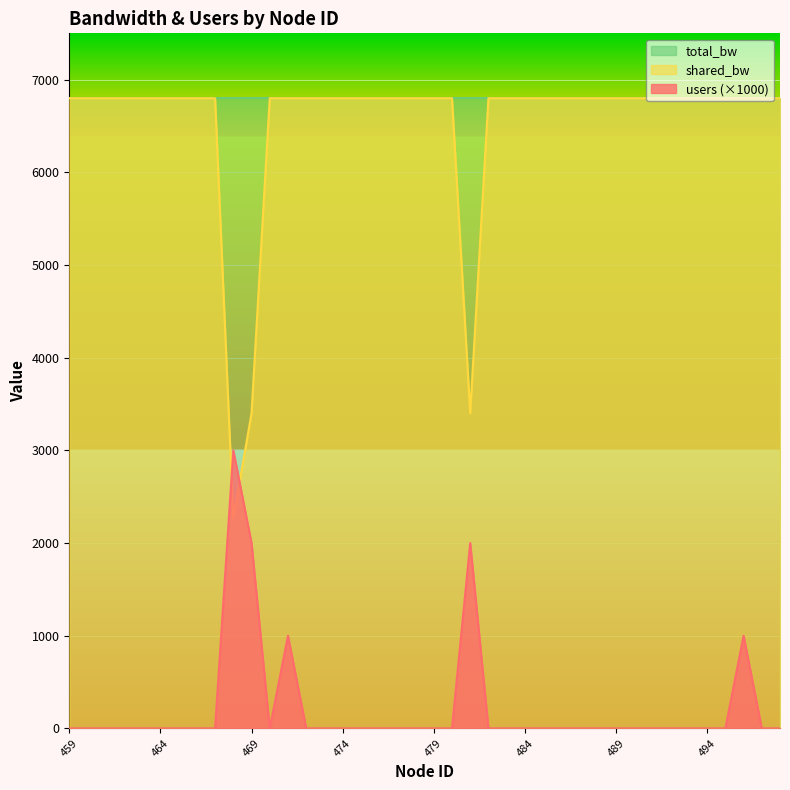

In users, how many points are higher than both neighbors (excluding endpoints)?

4